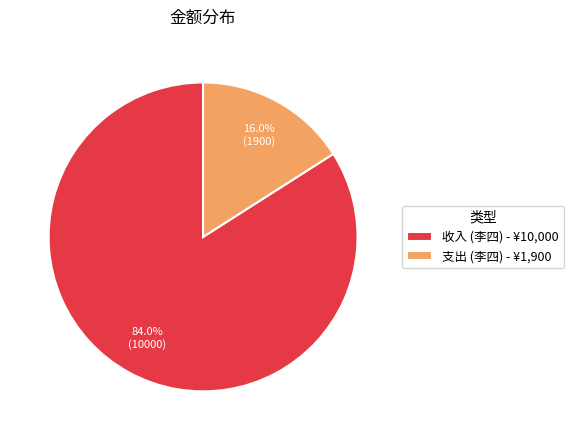

Which has a higher value, 收入 (李四) - ¥10,000 or 支出 (李四) - ¥1,900?

收入 (李四) - ¥10,000